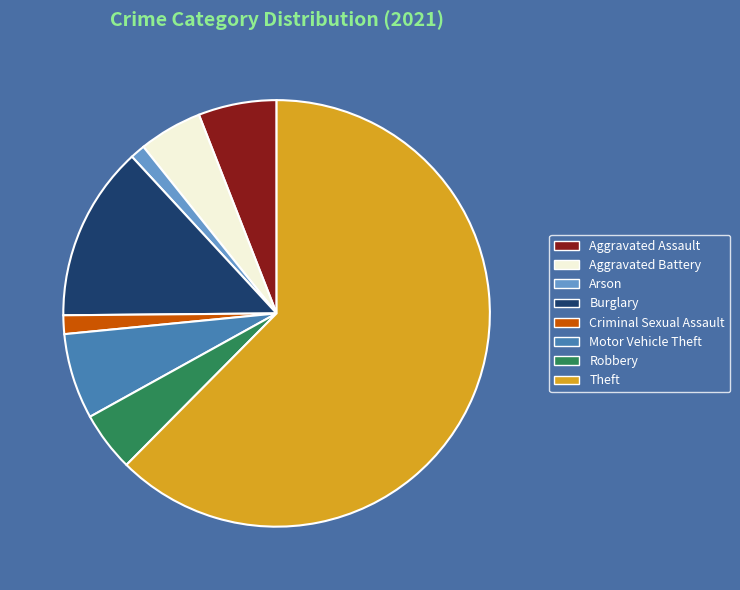

True or false: Robbery accounts for 5% of the total.

True